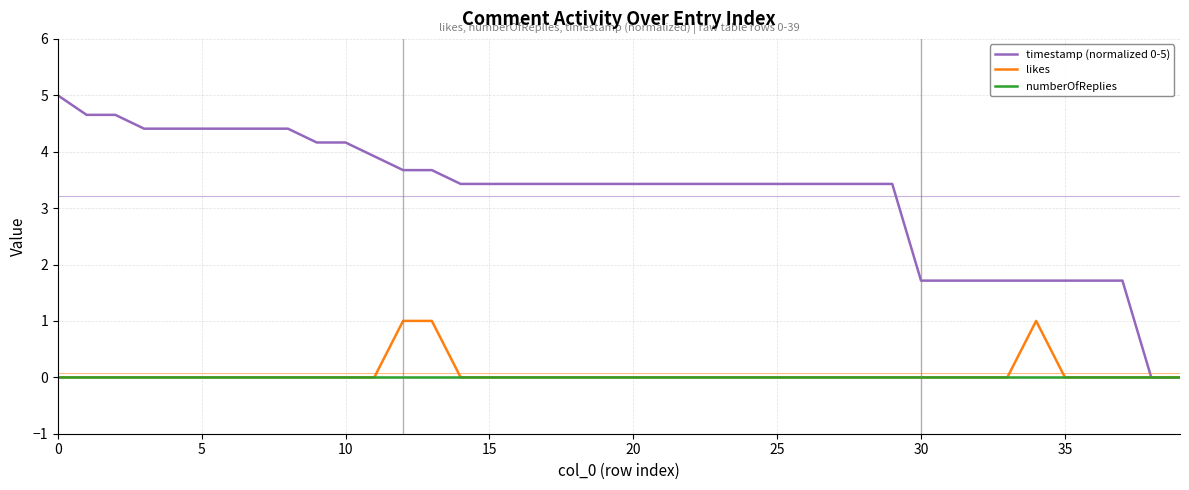

What is the maximum value shown in the chart?

5.0